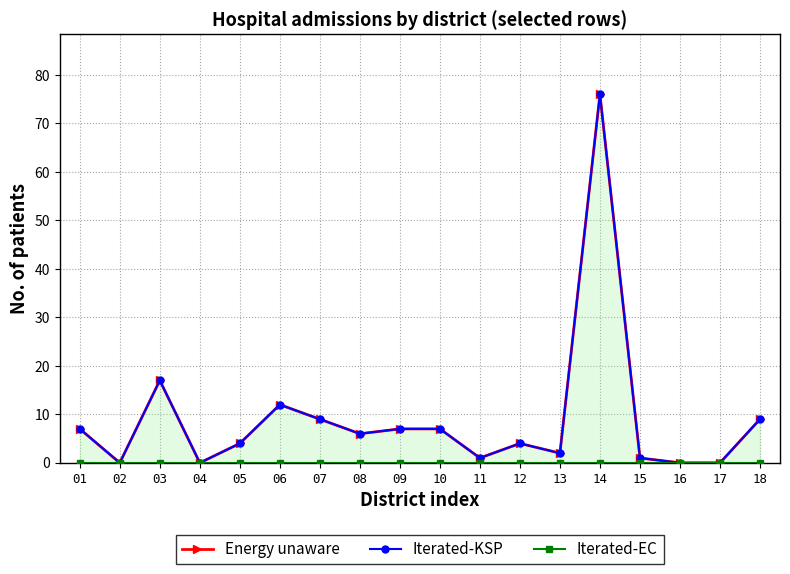

Count the number of categories in the chart.

18